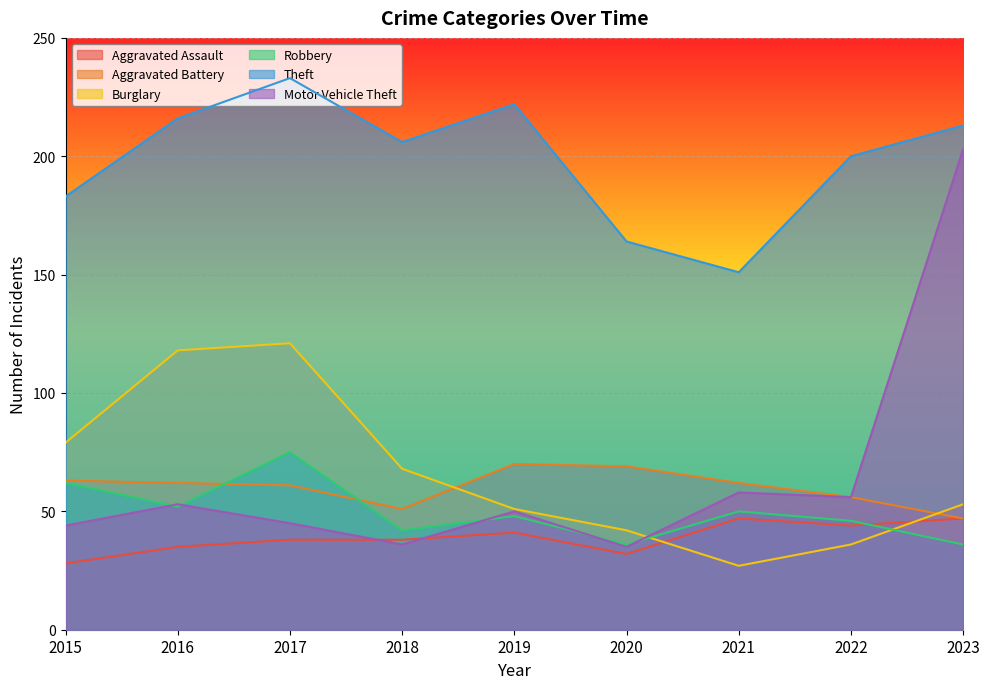

Is it true that Aggravated Assault equals 32 at 2020?

True